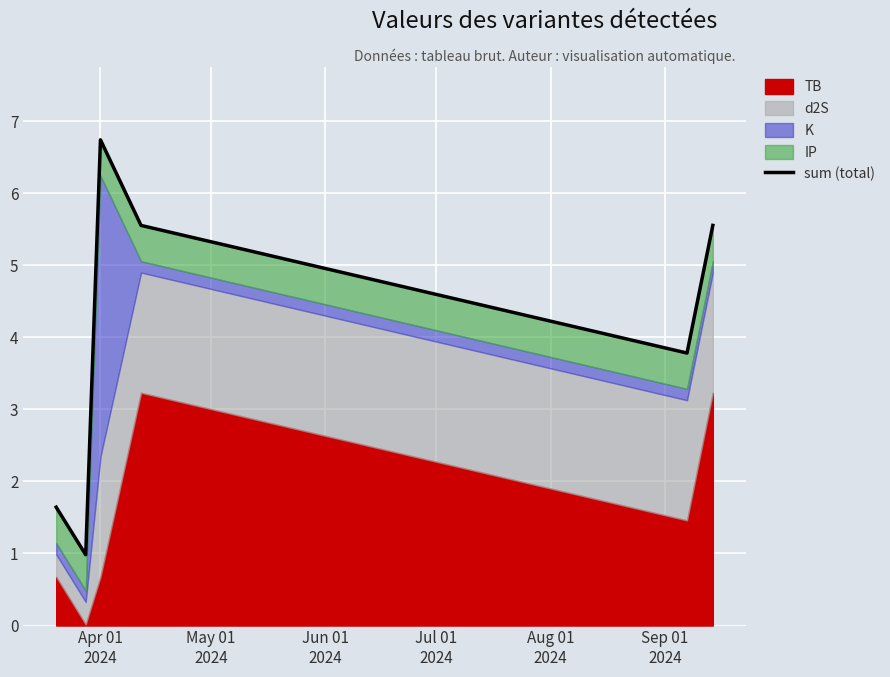

Reading left to right, what are all the values shown in this chart?

1.6	1.0	6.7	5.6	3.8	5.6